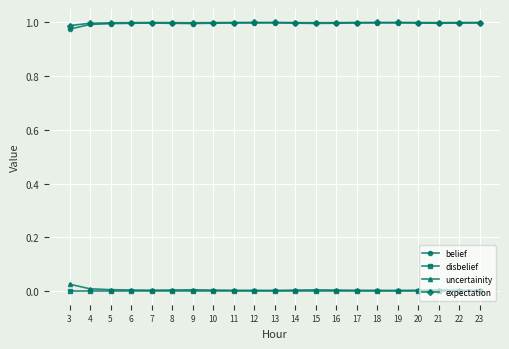

How many lines are shown in the chart?

4